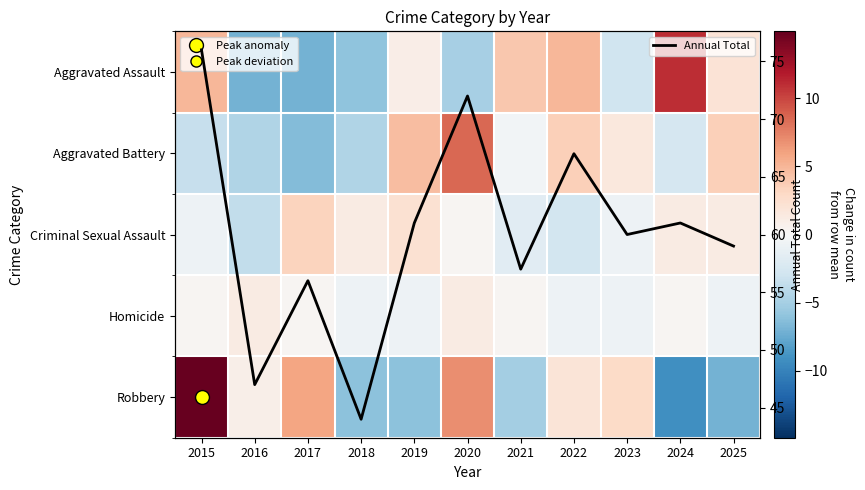

What is the maximum value shown in the chart?

76.0